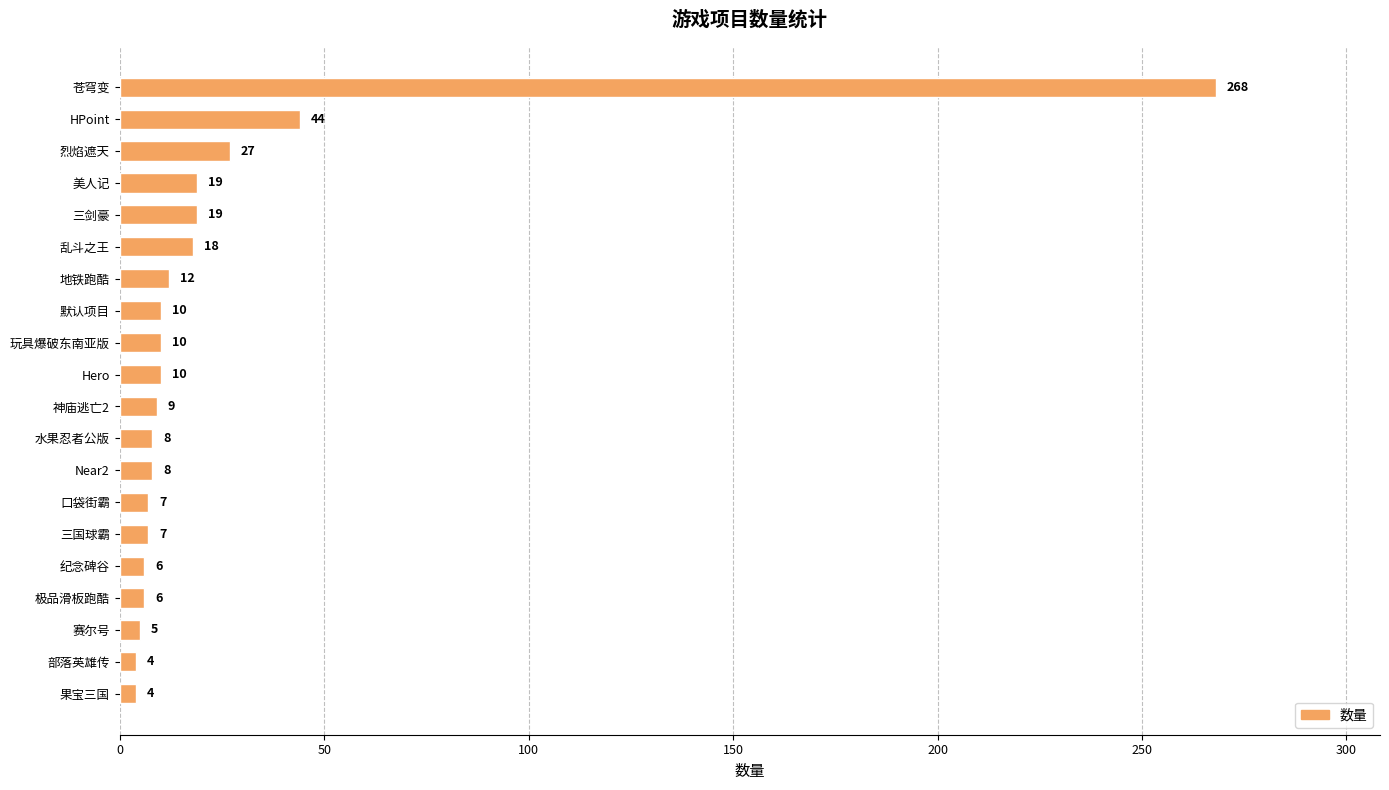

What is the change in value from 地铁跑酷 to 烈焰遮天?

+15